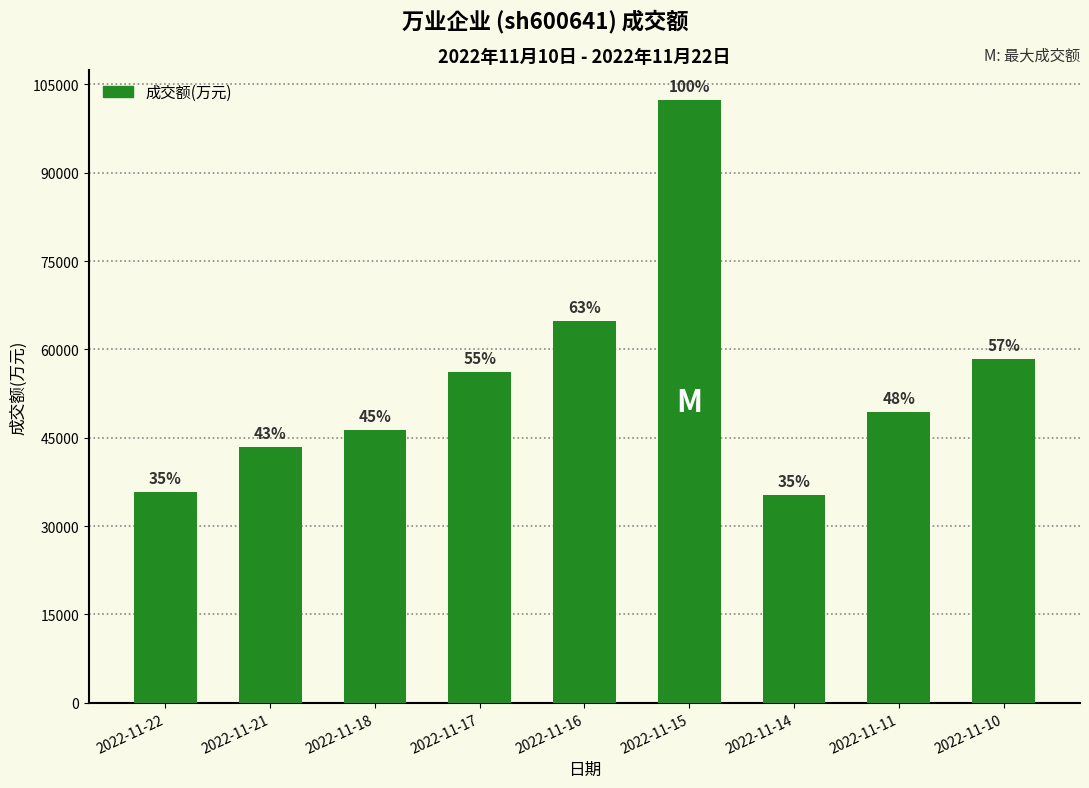

How many bars are there in total?

9